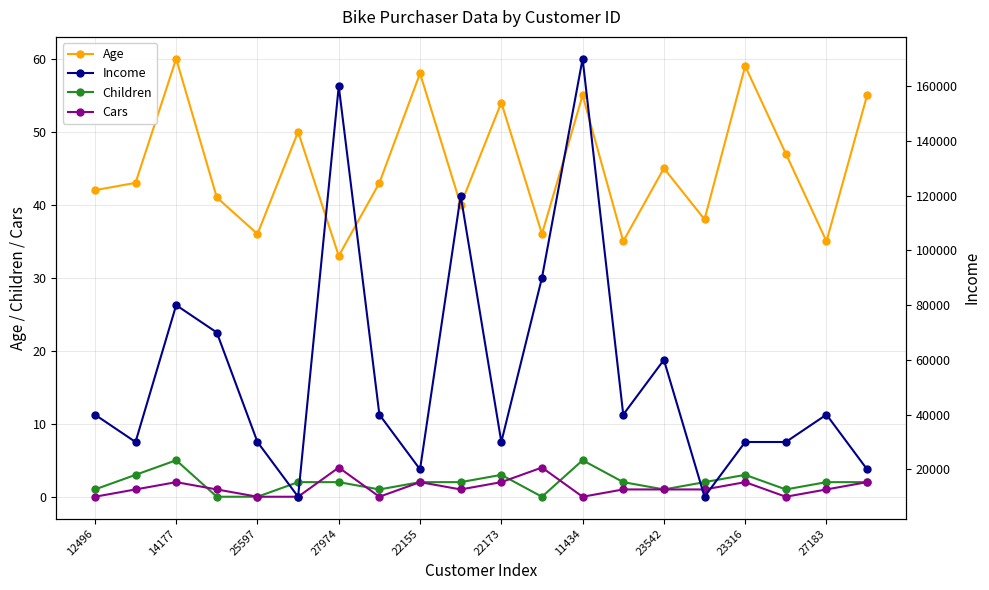

Is it true that Cars equals 1 at 27183?

True